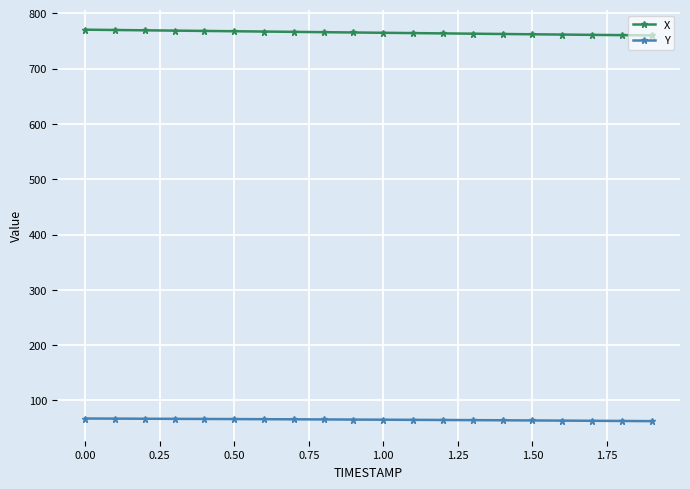

What is the minimum value shown in the chart?

62.6